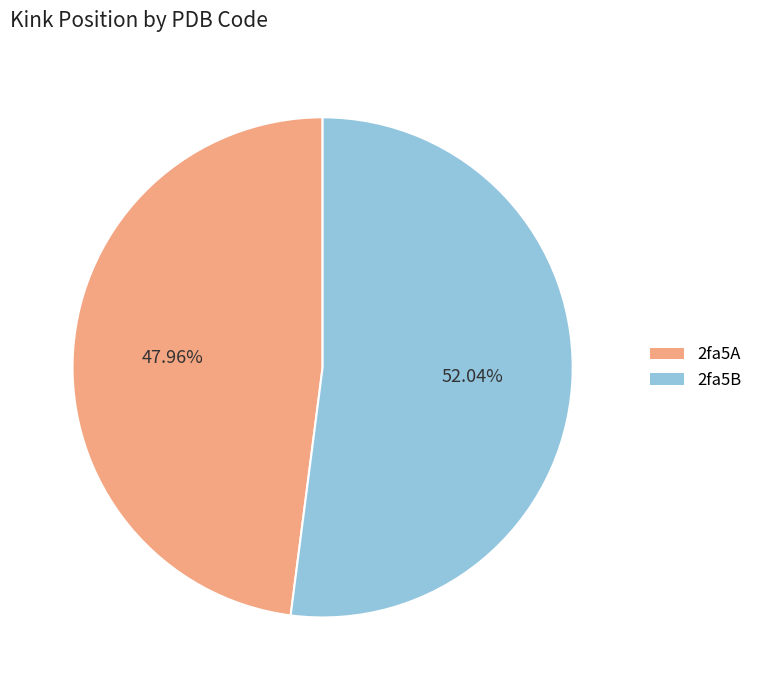

To the nearest percent, what is the difference between the largest and smallest slice percentages?

4%